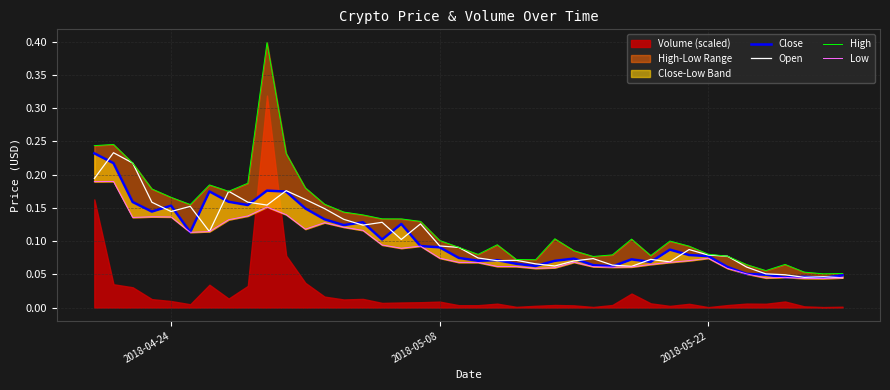

How many lines are shown in the chart?

4